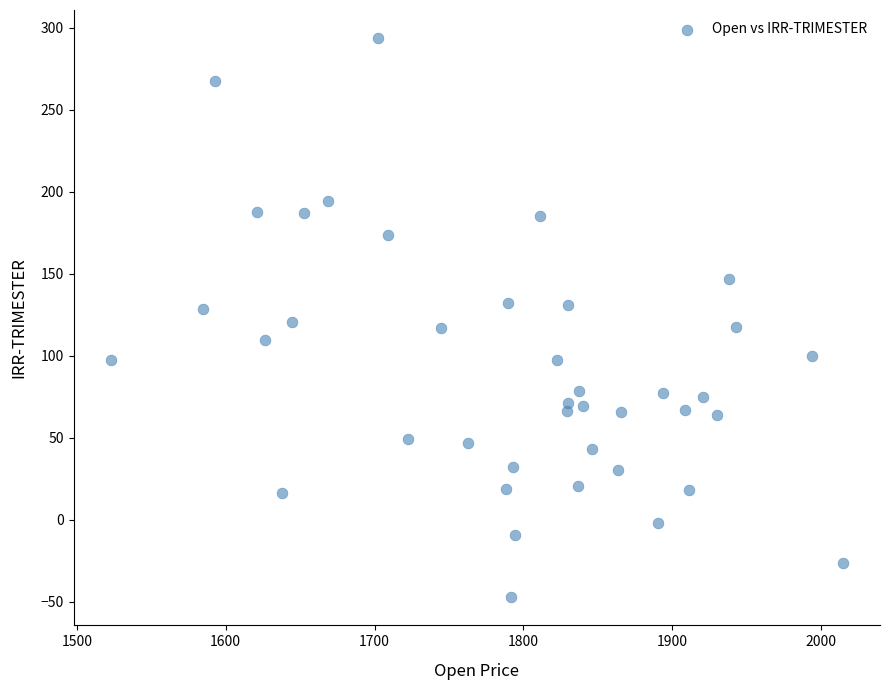

What is the range of Y values (max minus min)?

341.1